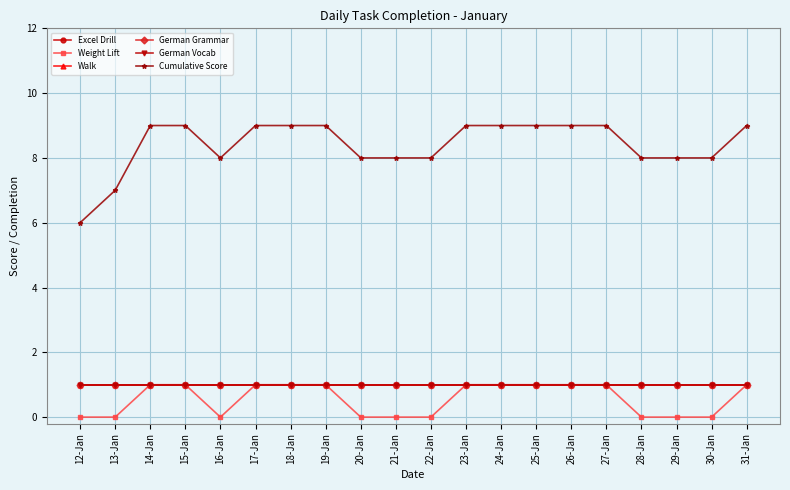

What is the value of the Excel Drill point at the 6th from the left?

1